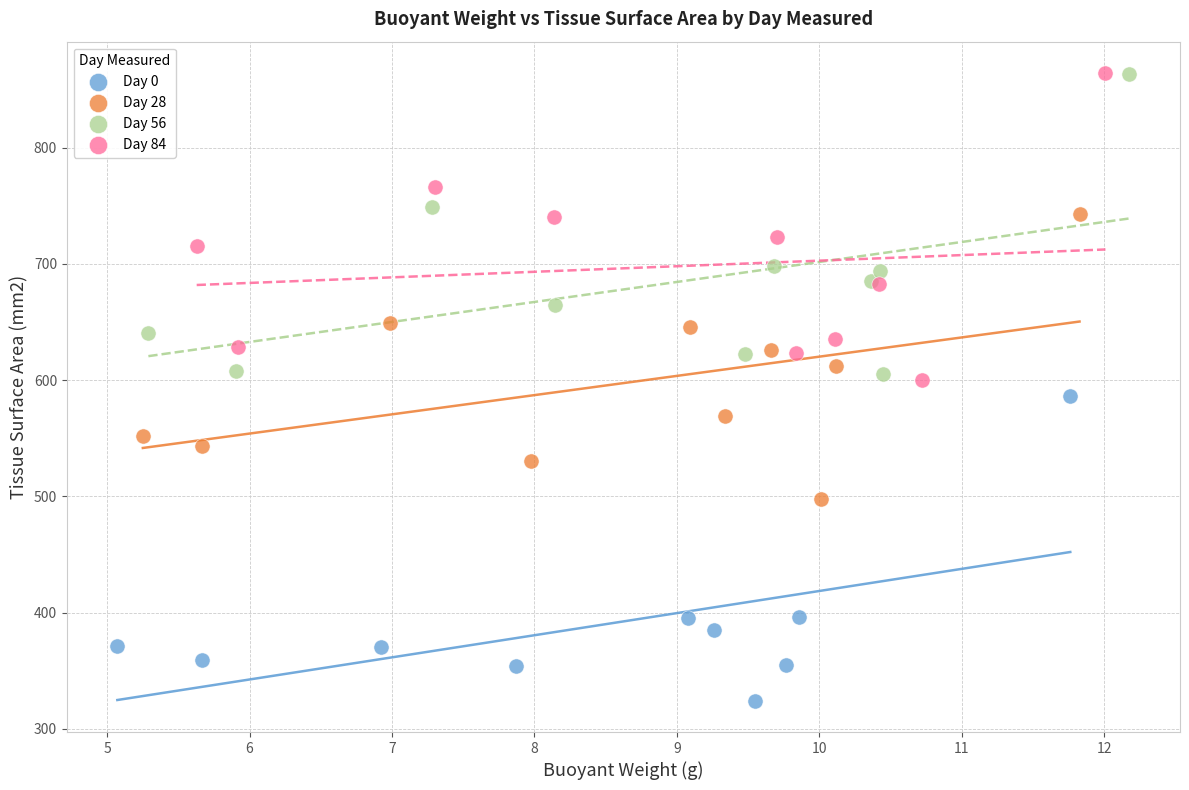

Which series reaches the minimum Y coordinate?

Day 0